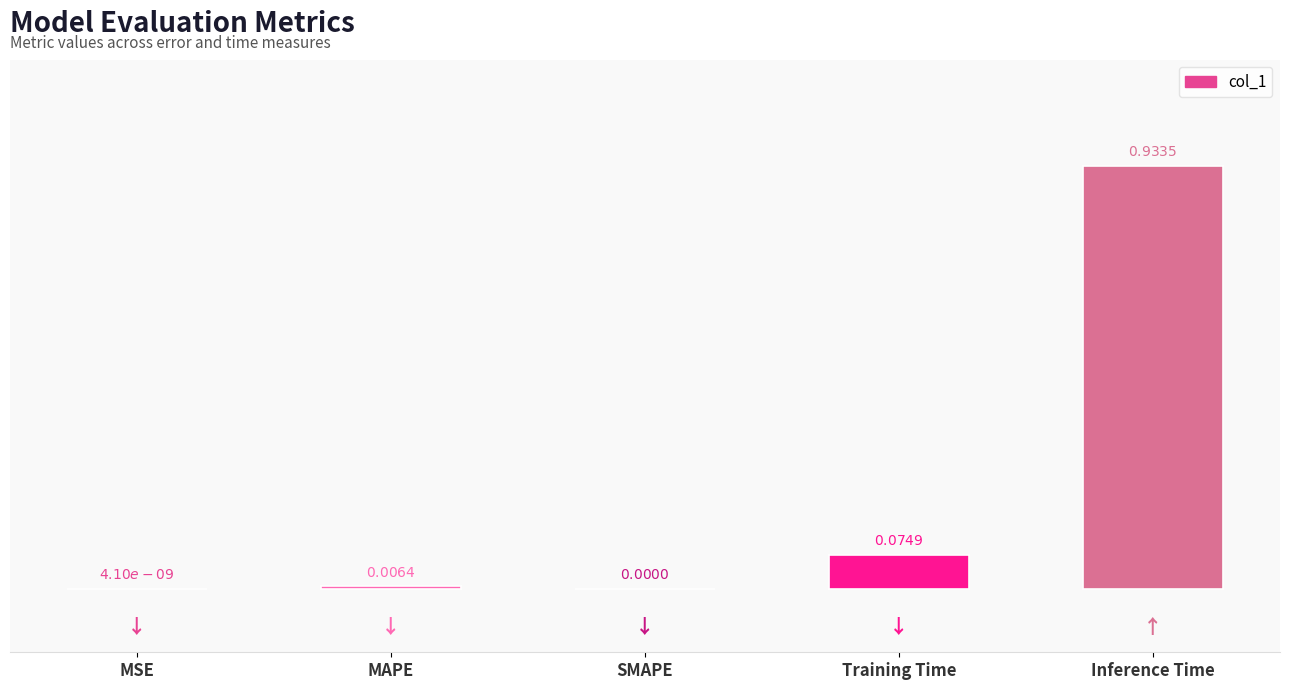

Which category has the highest value across all series?

Inference Time